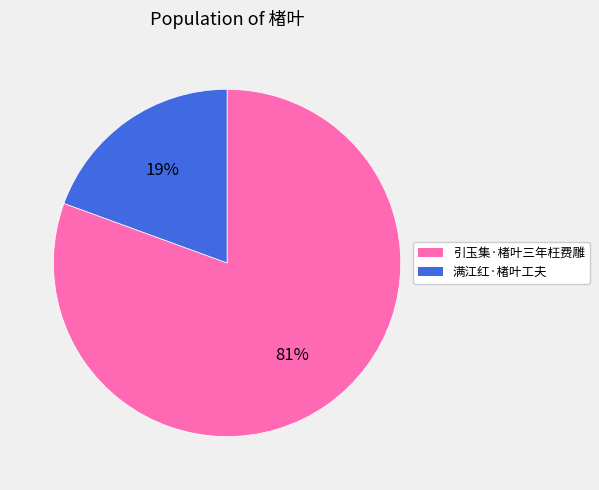

How many segments does this pie chart have?

2